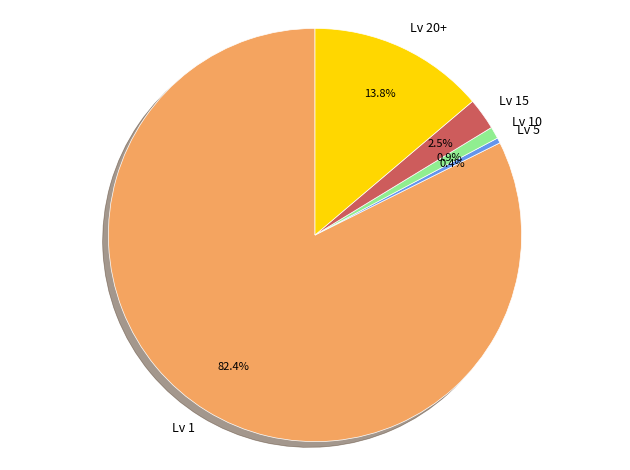

Which slice represents more than half of the pie?

Lv 1